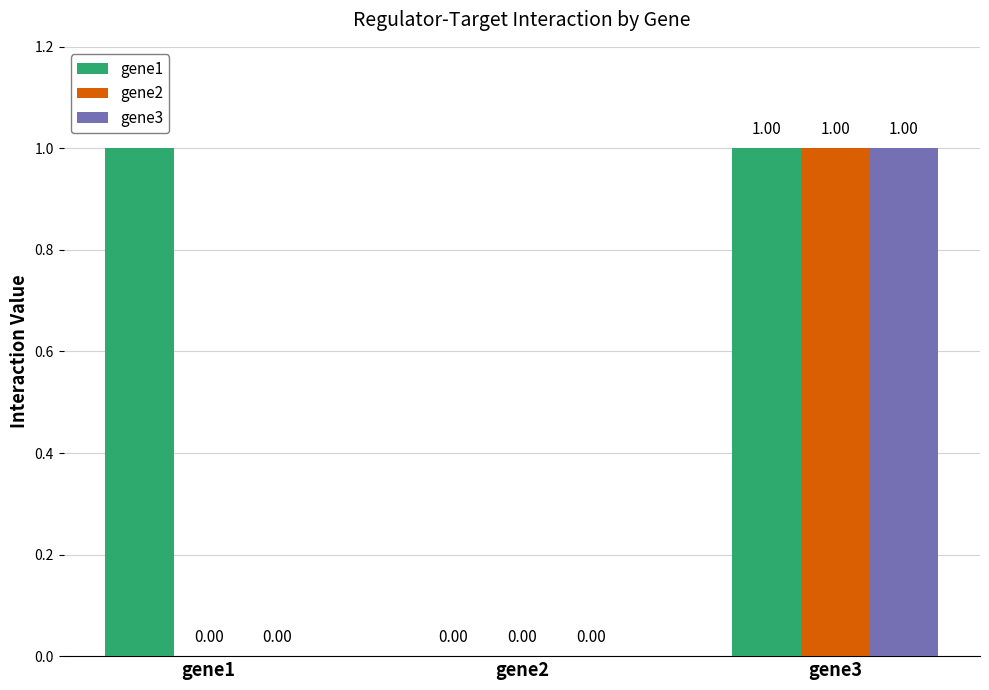

How many positive values does the gene1 series have?

2